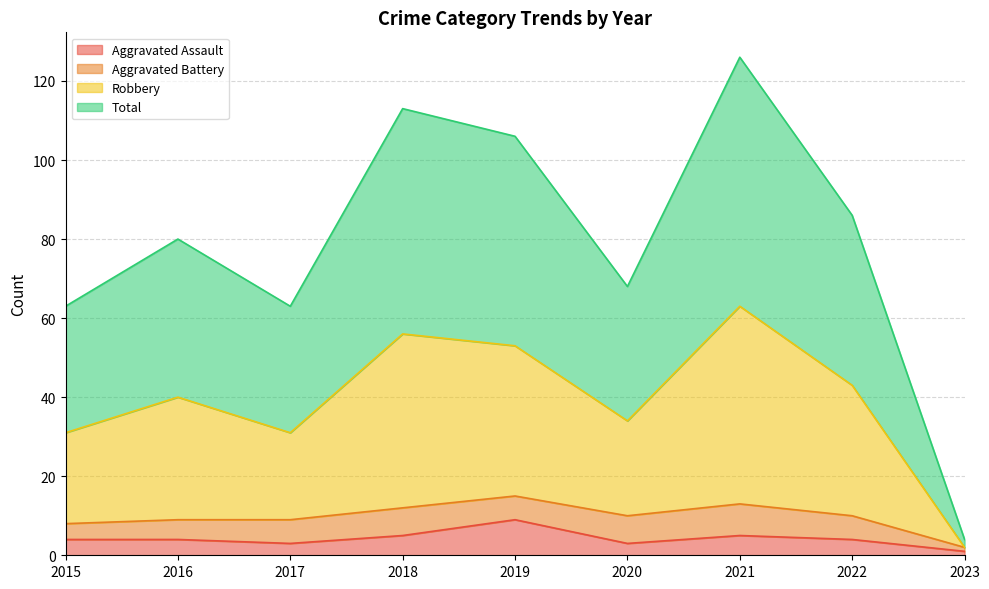

What is the average value of the Total series?

79